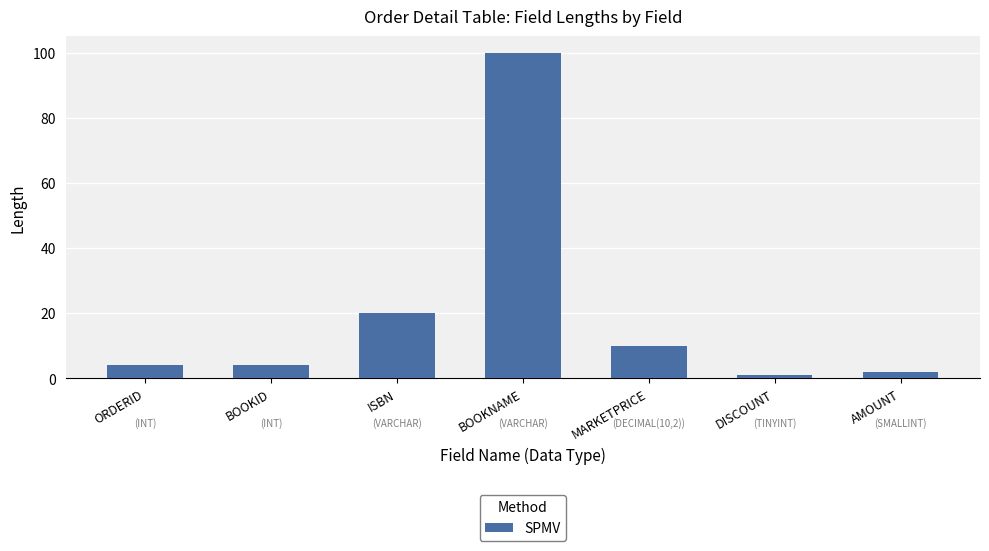

Between ORDERID and DISCOUNT, which is larger?

ORDERID